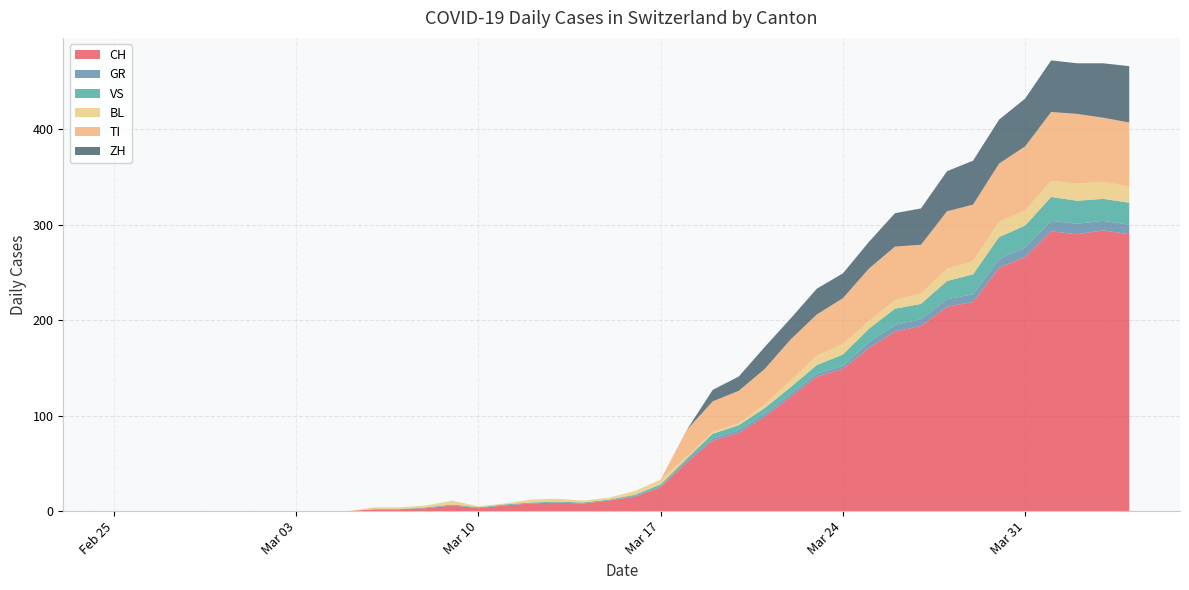

Reading left to right, list all the values displayed in this chart.

CH: 2020-02-25=0	2020-02-26=0	2020-02-27=0	2020-02-28=0	2020-02-29=0	2020-03-01=0	2020-03-02=0	2020-03-03=0	2020-03-04=0	2020-03-05=0	2020-03-06=2	2020-03-07=2	2020-03-08=3	2020-03-09=6	2020-03-10=3	2020-03-11=6	2020-03-12=8	2020-03-13=9	2020-03-14=8	2020-03-15=11	2020-03-16=15	2020-03-17=25	2020-03-18=51	2020-03-19=74	2020-03-20=82	2020-03-21=99	2020-03-22=120	2020-03-23=141	2020-03-24=149	2020-03-25=171	2020-03-26=188	2020-03-27=194	2020-03-28=214	2020-03-29=219	2020-03-30=255	2020-03-31=266	2020-04-01=293	2020-04-02=290	2020-04-03=294	2020-04-04=290
GR: 2020-02-25=0	2020-02-26=0	2020-02-27=0	2020-02-28=0	2020-02-29=0	2020-03-01=0	2020-03-02=0	2020-03-03=0	2020-03-04=0	2020-03-05=0	2020-03-06=0	2020-03-07=0	2020-03-08=0	2020-03-09=0	2020-03-10=0	2020-03-11=0	2020-03-12=0	2020-03-13=0	2020-03-14=0	2020-03-15=0	2020-03-16=1	2020-03-17=1	2020-03-18=2	2020-03-19=2	2020-03-20=3	2020-03-21=3	2020-03-22=3	2020-03-23=3	2020-03-24=3	2020-03-25=6	2020-03-26=7	2020-03-27=7	2020-03-28=8	2020-03-29=8	2020-03-30=9	2020-03-31=10	2020-04-01=11	2020-04-02=11	2020-04-03=10	2020-04-04=10
VS: 2020-02-25=0	2020-02-26=0	2020-02-27=0	2020-02-28=0	2020-02-29=0	2020-03-01=0	2020-03-02=0	2020-03-03=0	2020-03-04=0	2020-03-05=0	2020-03-06=0	2020-03-07=0	2020-03-08=1	2020-03-09=1	2020-03-10=1	2020-03-11=1	2020-03-12=1	2020-03-13=1	2020-03-14=1	2020-03-15=1	2020-03-16=1	2020-03-17=2	2020-03-18=2	2020-03-19=5	2020-03-20=5	2020-03-21=6	2020-03-22=7	2020-03-23=9	2020-03-24=12	2020-03-25=14	2020-03-26=17	2020-03-27=16	2020-03-28=19	2020-03-29=21	2020-03-30=23	2020-03-31=23	2020-04-01=25	2020-04-02=24	2020-04-03=23	2020-04-04=23
BL: 2020-02-25=0	2020-02-26=0	2020-02-27=0	2020-02-28=0	2020-02-29=0	2020-03-01=0	2020-03-02=0	2020-03-03=0	2020-03-04=0	2020-03-05=0	2020-03-06=2	2020-03-07=2	2020-03-08=2	2020-03-09=4	2020-03-10=1	2020-03-11=1	2020-03-12=3	2020-03-13=3	2020-03-14=2	2020-03-15=2	2020-03-16=4	2020-03-17=5	2020-03-18=2	2020-03-19=2	2020-03-20=2	2020-03-21=4	2020-03-22=7	2020-03-23=10	2020-03-24=11	2020-03-25=8	2020-03-26=9	2020-03-27=11	2020-03-28=13	2020-03-29=14	2020-03-30=16	2020-03-31=16	2020-04-01=17	2020-04-02=18	2020-04-03=18	2020-04-04=17
TI: 2020-02-25=0	2020-02-26=0	2020-02-27=0	2020-02-28=0	2020-02-29=0	2020-03-01=0	2020-03-02=0	2020-03-03=0	2020-03-04=0	2020-03-05=0	2020-03-06=0	2020-03-07=0	2020-03-08=0	2020-03-09=0	2020-03-10=0	2020-03-11=0	2020-03-12=0	2020-03-13=0	2020-03-14=0	2020-03-15=0	2020-03-16=0	2020-03-17=0	2020-03-18=28	2020-03-19=32	2020-03-20=34	2020-03-21=37	2020-03-22=43	2020-03-23=43	2020-03-24=48	2020-03-25=55	2020-03-26=56	2020-03-27=51	2020-03-28=60	2020-03-29=59	2020-03-30=61	2020-03-31=67	2020-04-01=72	2020-04-02=73	2020-04-03=67	2020-04-04=67
ZH: 2020-02-25=0	2020-02-26=0	2020-02-27=0	2020-02-28=0	2020-02-29=0	2020-03-01=0	2020-03-02=0	2020-03-03=0	2020-03-04=0	2020-03-05=0	2020-03-06=0	2020-03-07=0	2020-03-08=0	2020-03-09=0	2020-03-10=0	2020-03-11=0	2020-03-12=0	2020-03-13=0	2020-03-14=0	2020-03-15=0	2020-03-16=0	2020-03-17=0	2020-03-18=0	2020-03-19=12	2020-03-20=15	2020-03-21=23	2020-03-22=22	2020-03-23=27	2020-03-24=26	2020-03-25=28	2020-03-26=35	2020-03-27=38	2020-03-28=42	2020-03-29=46	2020-03-30=46	2020-03-31=50	2020-04-01=54	2020-04-02=53	2020-04-03=57	2020-04-04=59